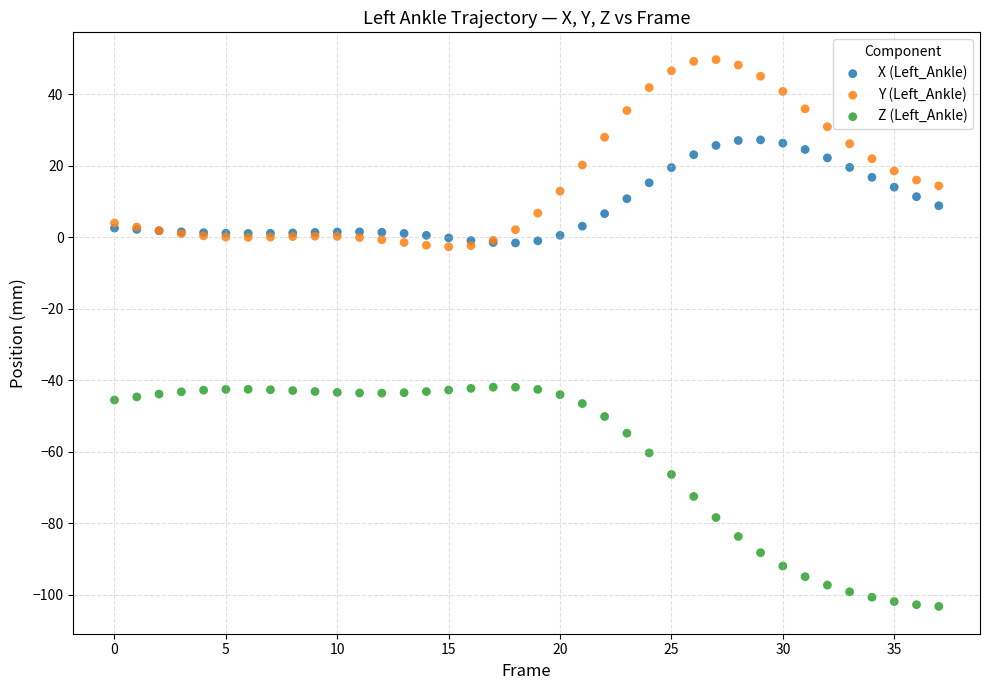

Which series reaches the minimum Y coordinate?

Z (Left_Ankle)